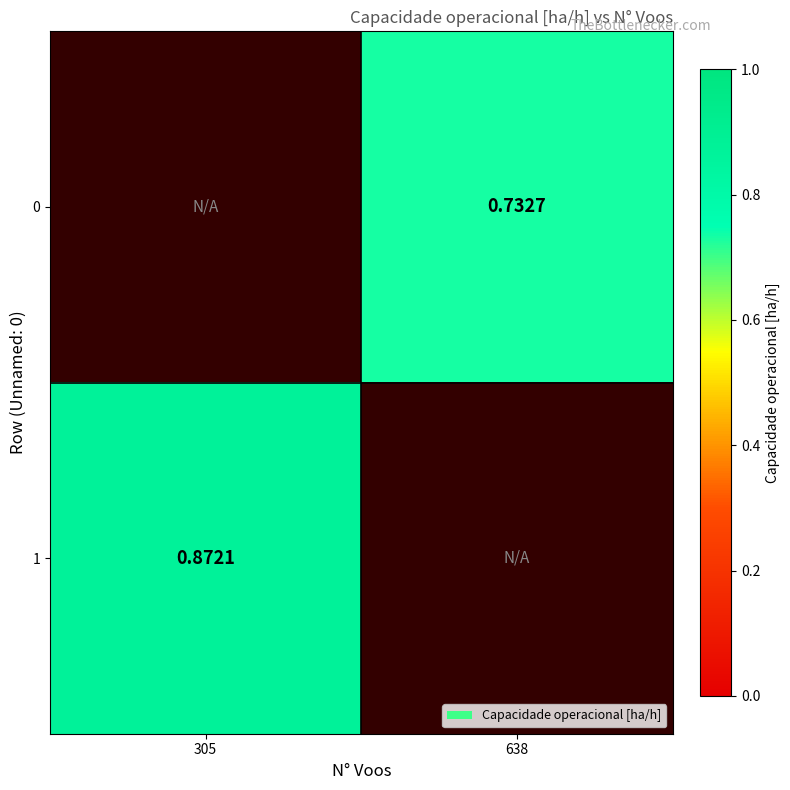

At which label does 1 reach its minimum?

305